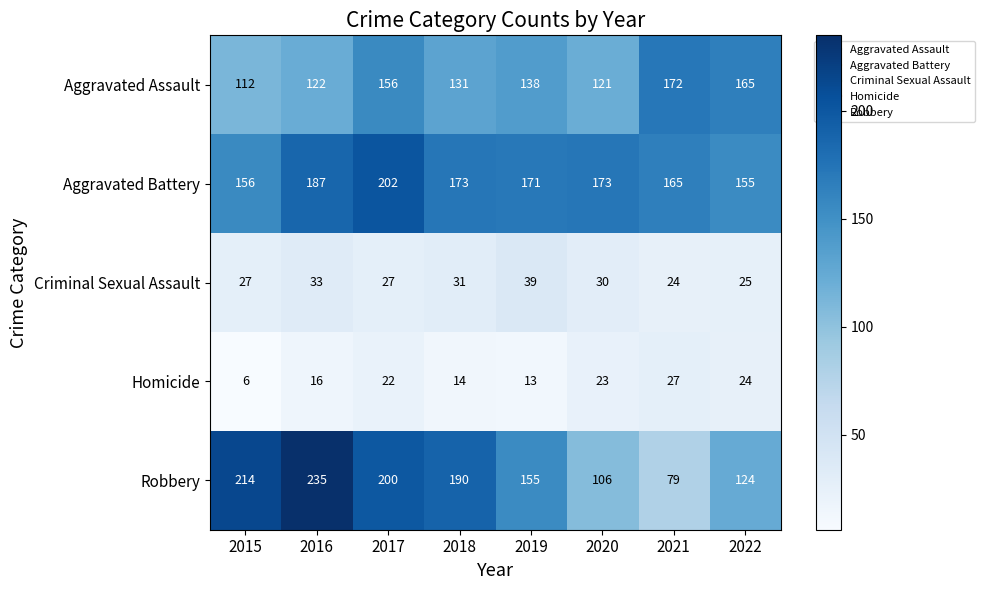

At how many categories does at least one series exceed 82?

8